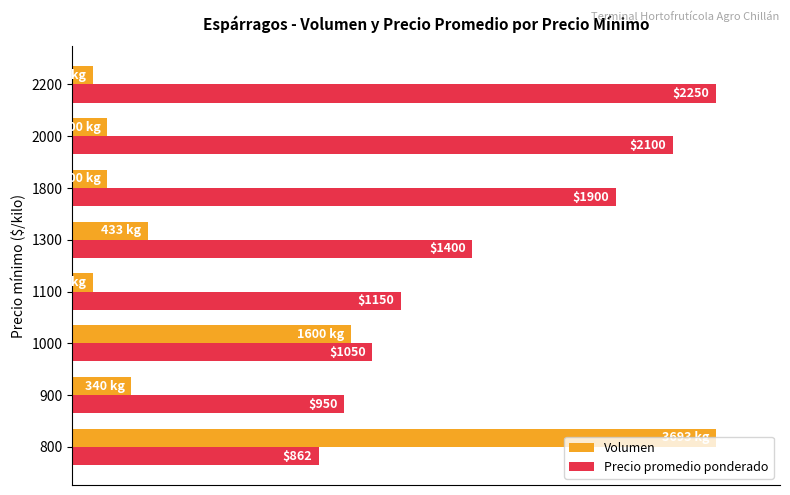

What are all the series names shown in the legend?

Volumen, Precio promedio ponderado